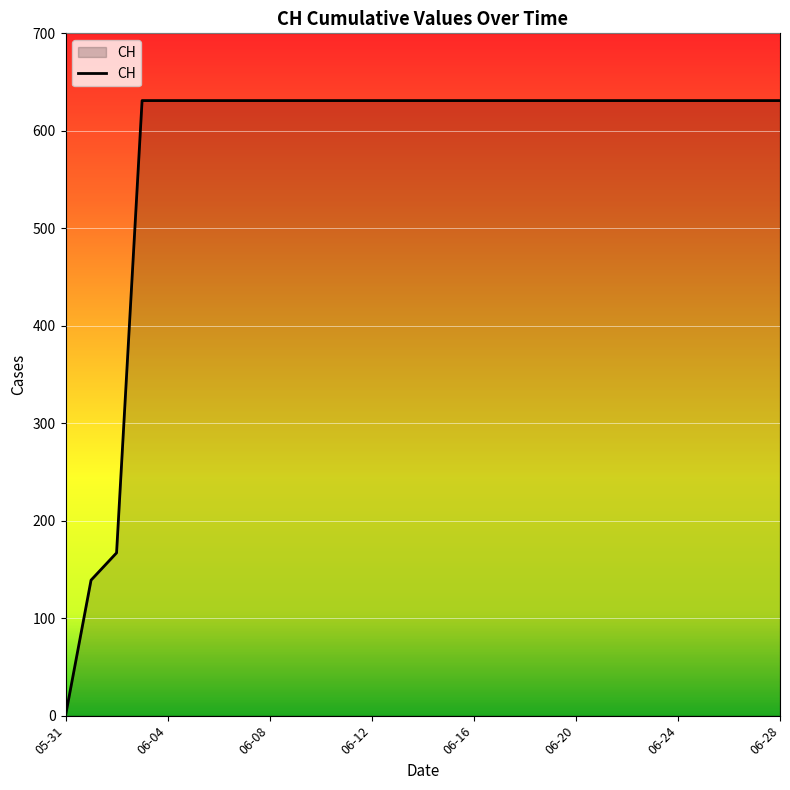

What is the greatest value displayed?

631